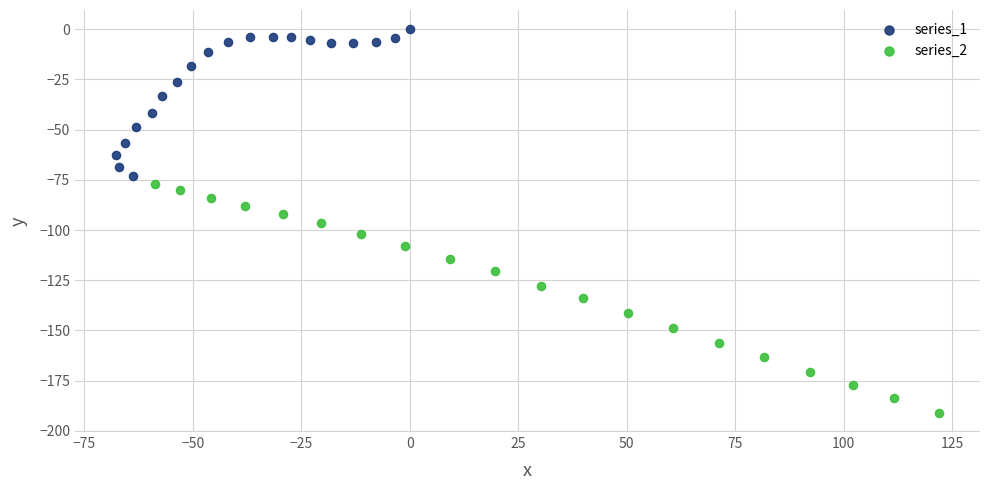

Which series has the widest spread of Y values?

series_2